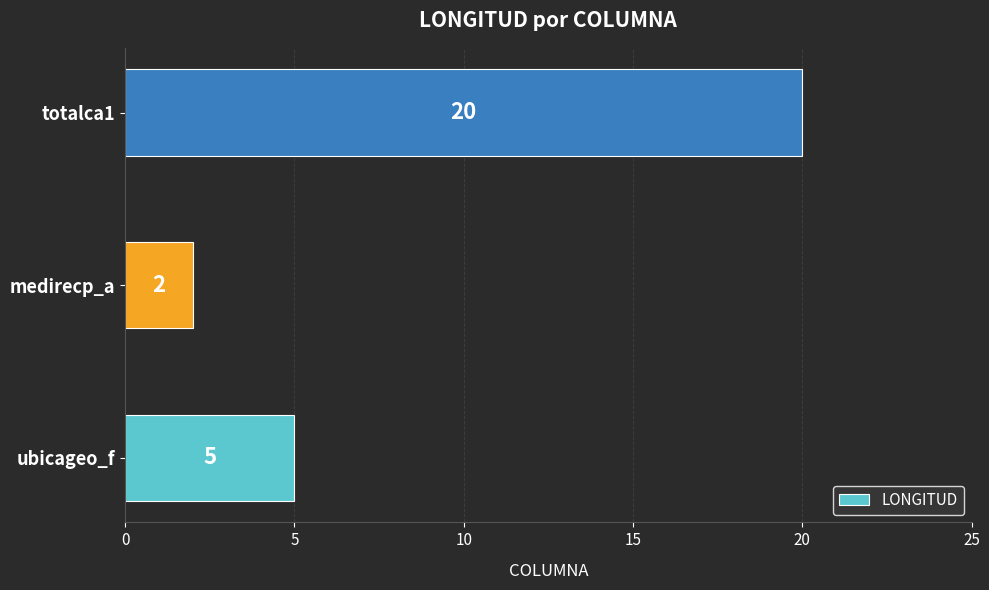

What is the maximum value shown in the chart?

20